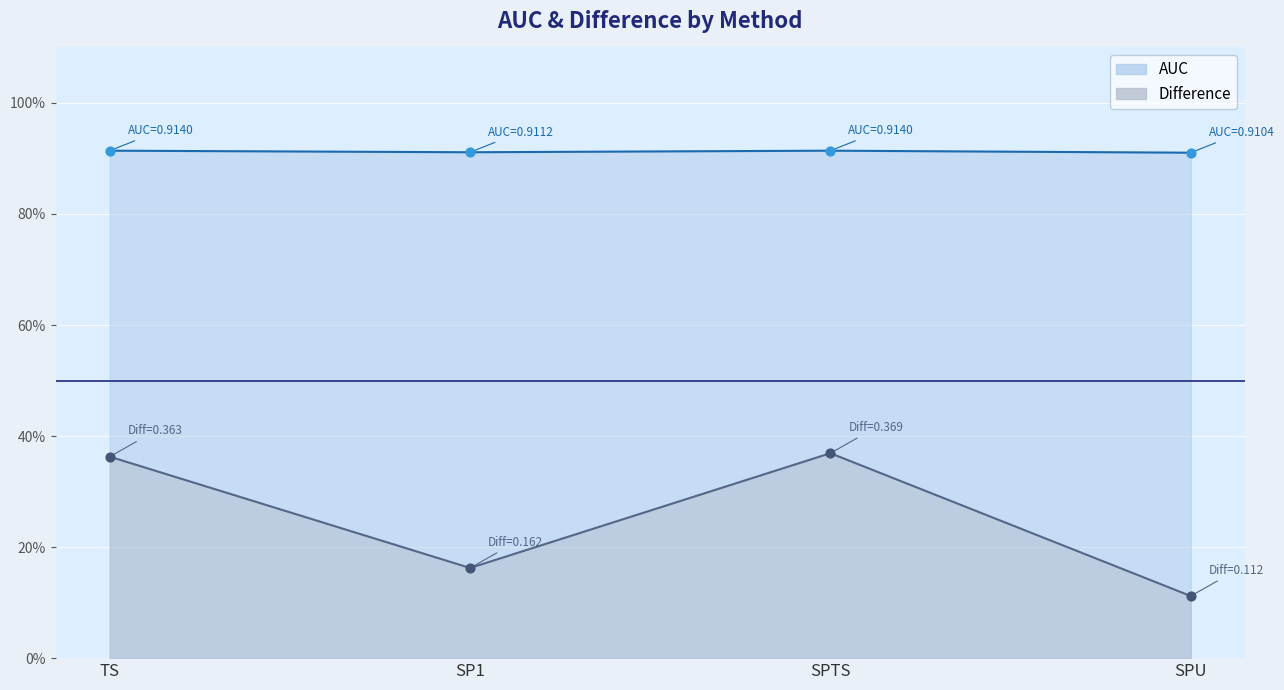

What is the total value across all series at SPU?

1.0